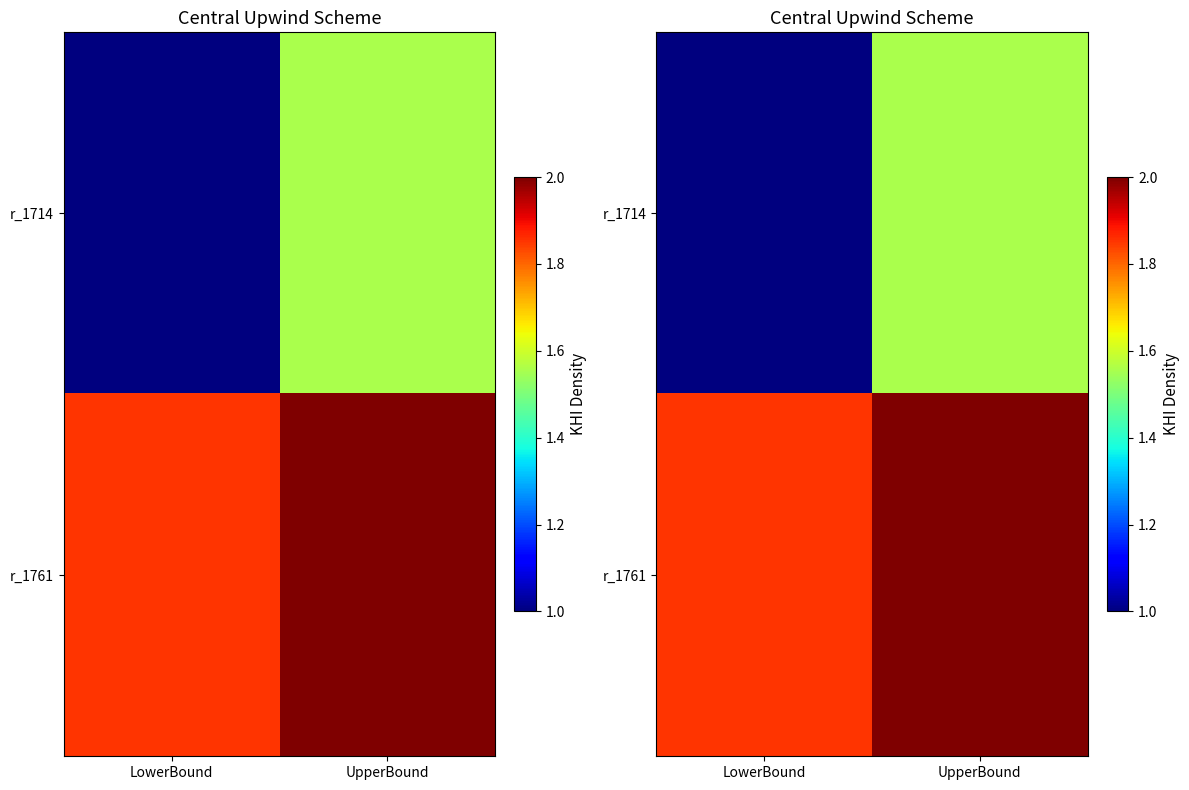

How many values in the r_1714 series exceed 1?

1